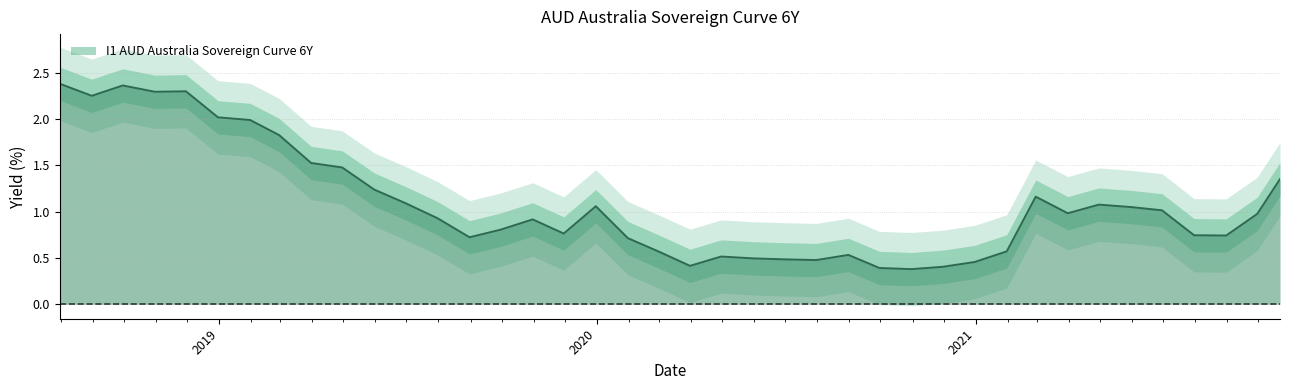

Between 2019-10-31 and 2020-02-29, which is larger?

2019-10-31